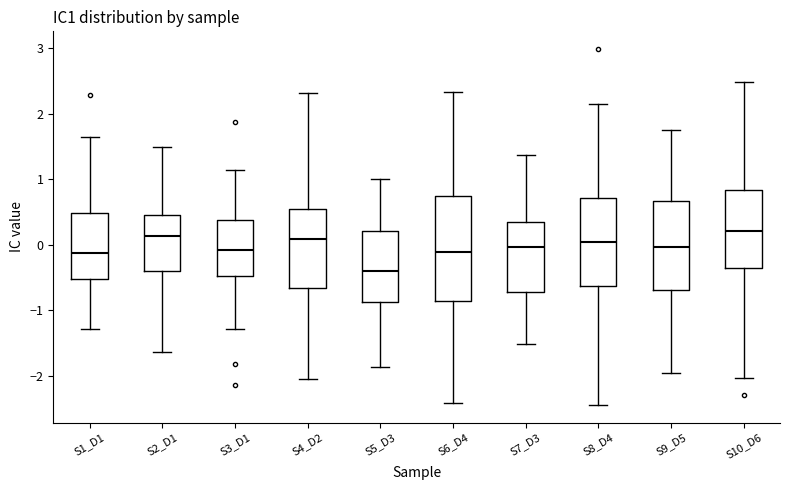

Where does the lower whisker of the box for S4_D2 end on the y-axis? The values are not printed on the chart, so give them approximately, as read against the axis.

-2.0